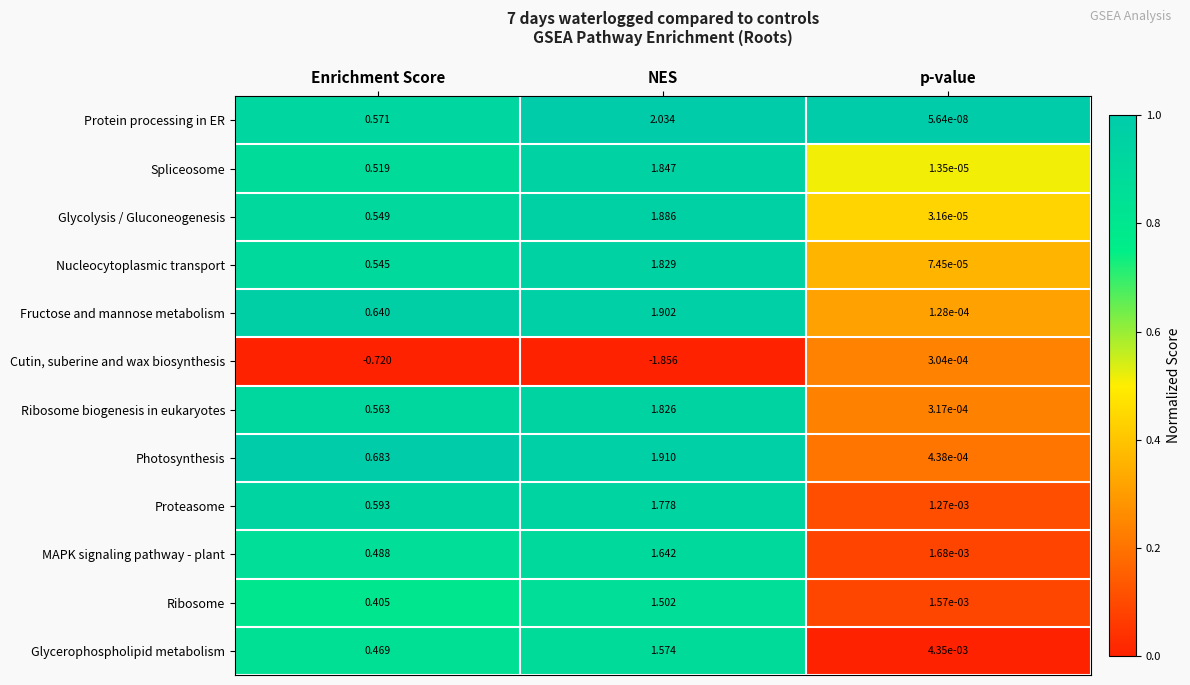

Rank the series at p-value from lowest to highest value.

Protein processing in ER, Spliceosome, Glycolysis / Gluconeogenesis, Nucleocytoplasmic transport, Fructose and mannose metabolism, Cutin, suberine and wax biosynthesis, Ribosome biogenesis in eukaryotes, Photosynthesis, Proteasome, Ribosome, MAPK signaling pathway - plant, Glycerophospholipid metabolism